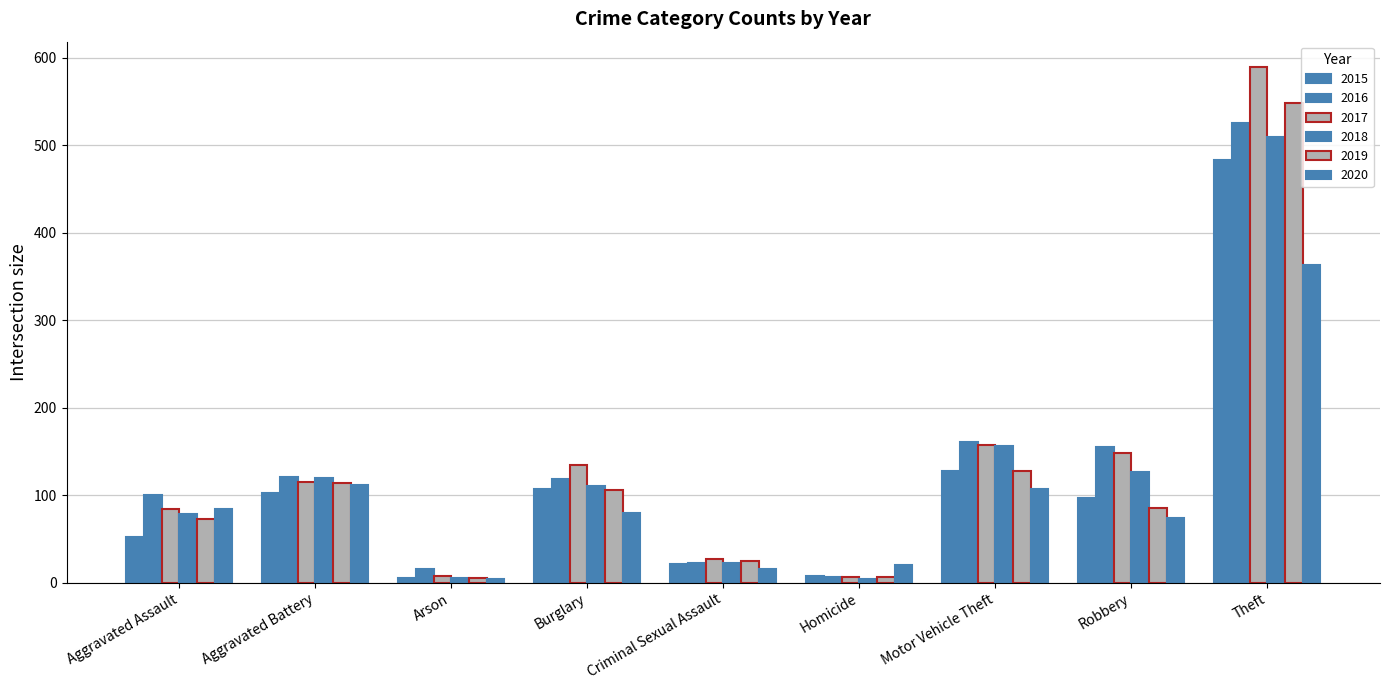

How many bars are there in each group?

6